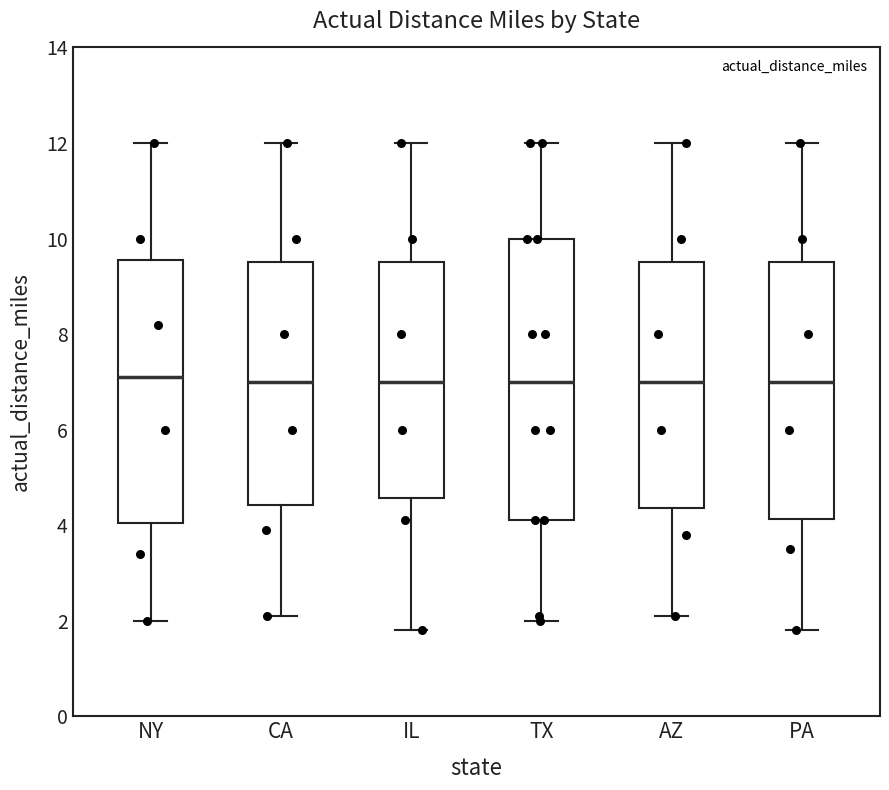

Where is the lower edge of the box for TX on the y-axis? The values are not printed on the chart, so give them approximately, as read against the axis.

4.2